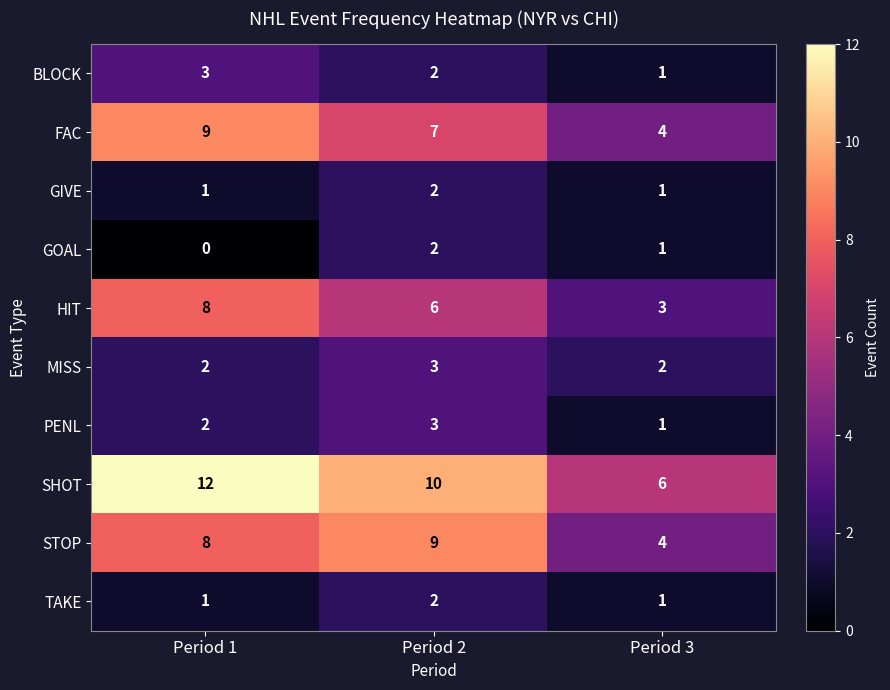

At how many categories does at least one series exceed 3?

3